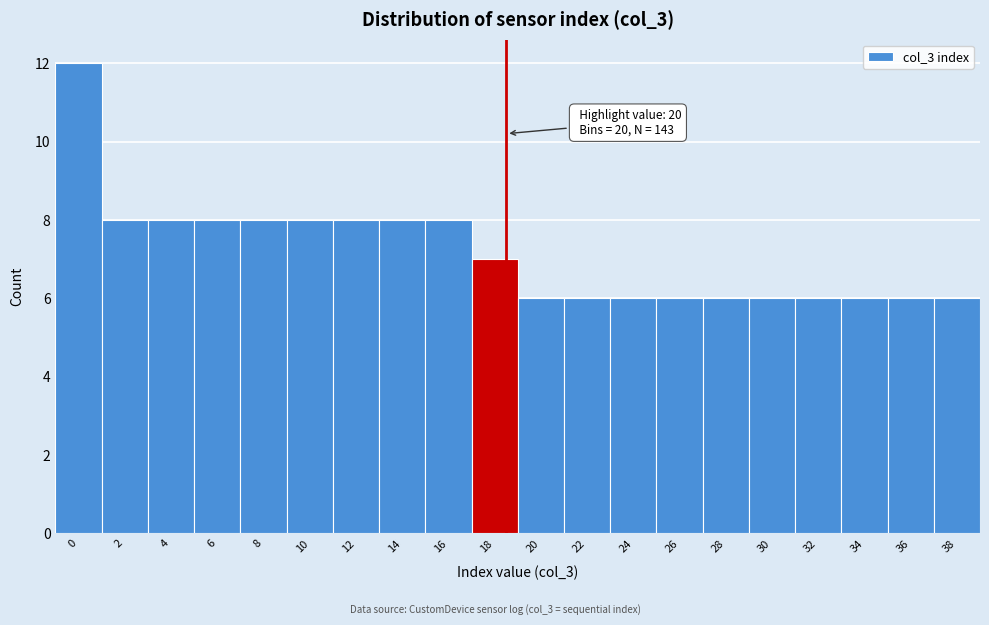

Reading right to left, list all the values displayed in this chart.

6	6	6	6	6	6	6	6	6	6	7	8	8	8	8	8	8	8	8	12